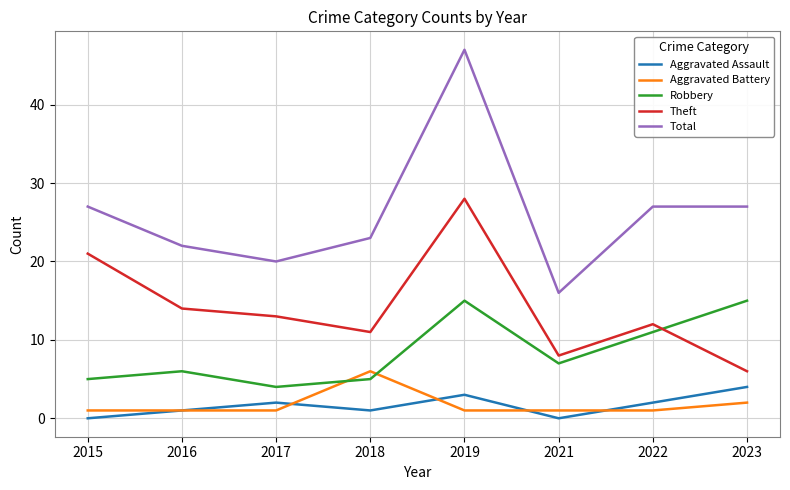

The Aggravated Assault series shows 6 at 2023. True or false?

False